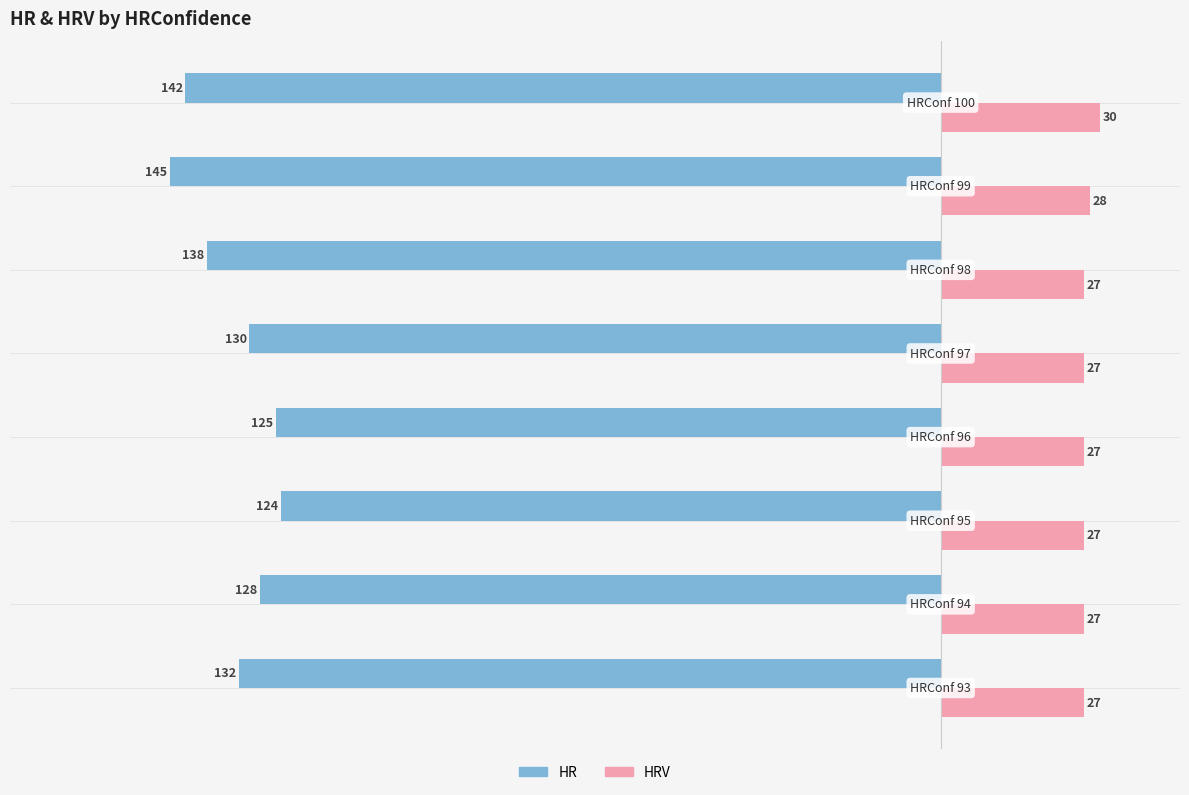

At how many categories does at least one series exceed 0?

8